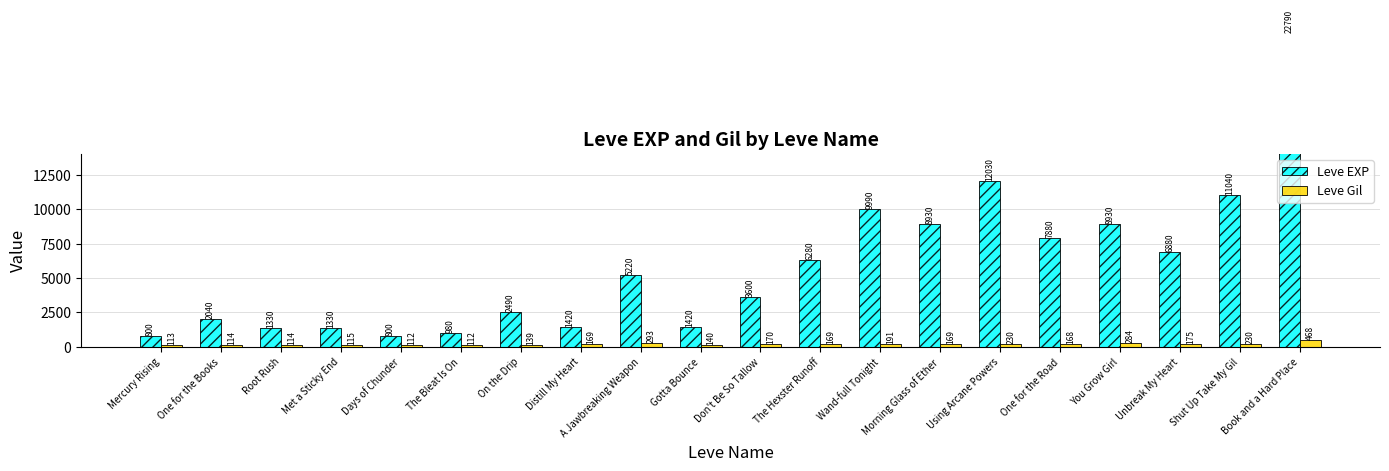

At which category is the sum across all series the highest?

Book and a Hard Place